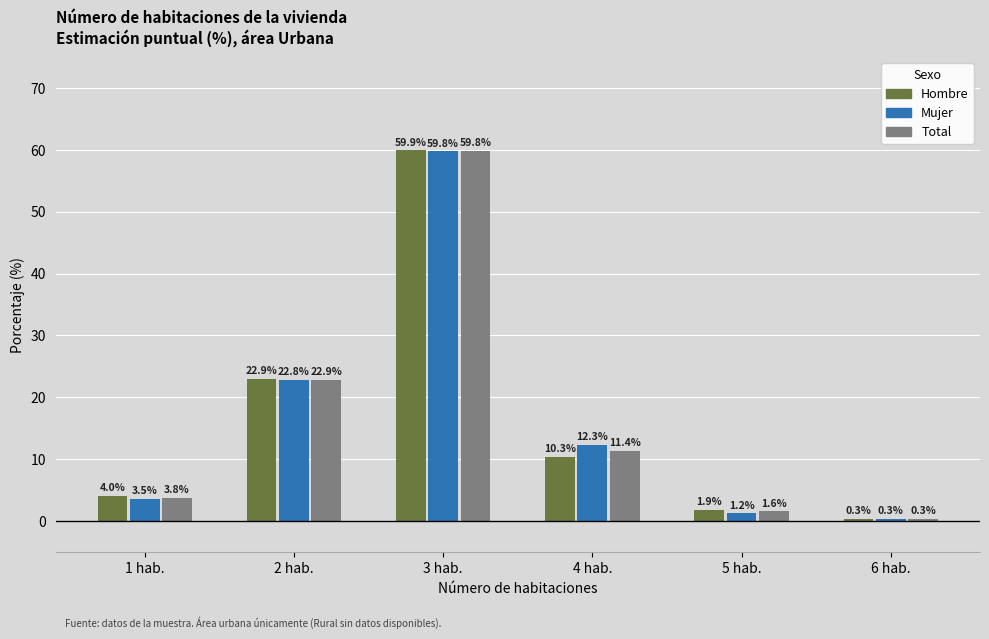

Count the number of data series in this chart.

3